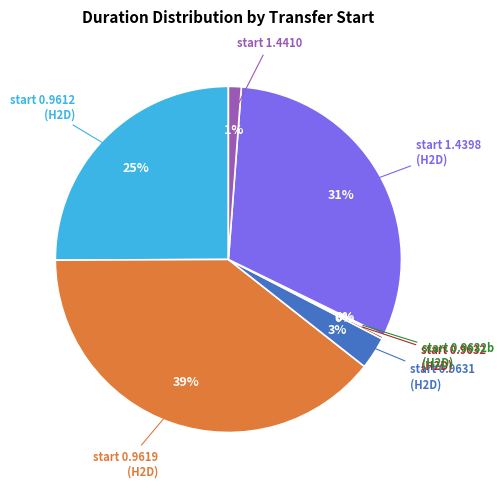

To the nearest percent, what is the average slice percentage?

14%